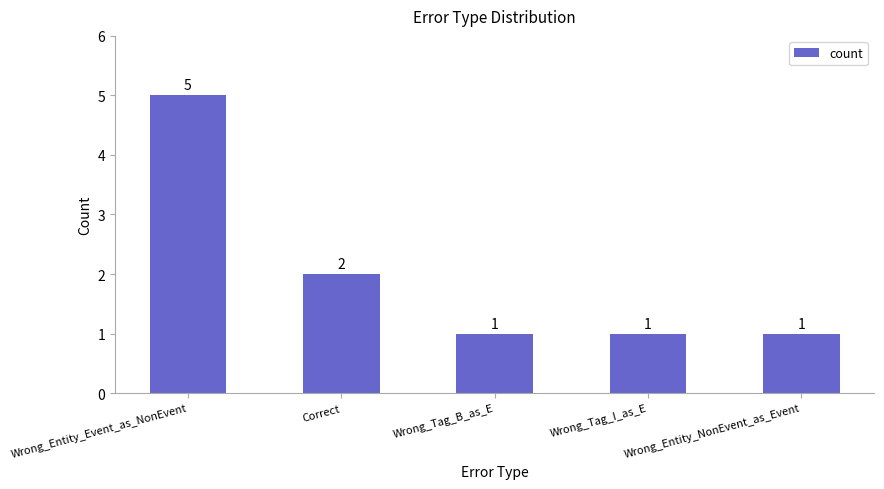

What is the sum of all values?

10